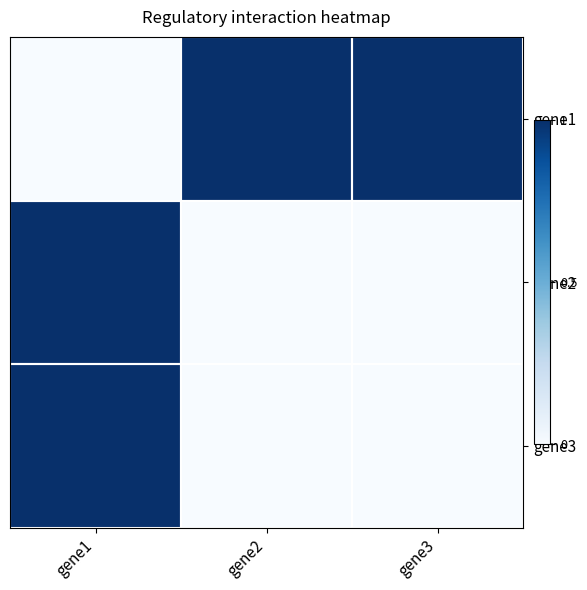

Which series changed the most between gene1 and gene2?

gene1